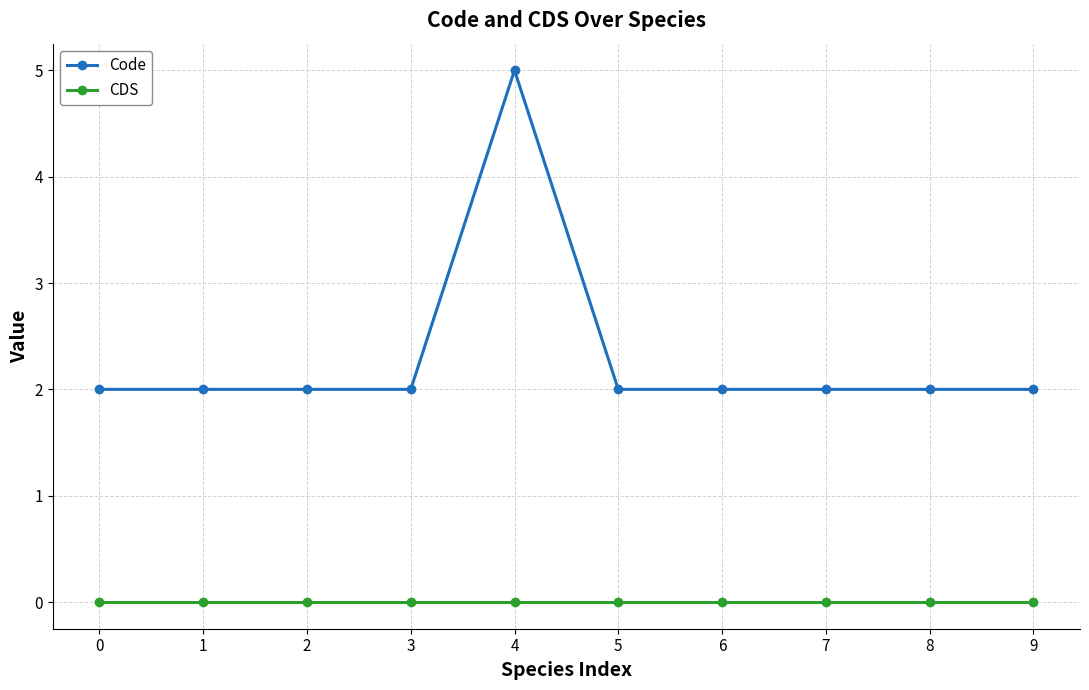

The Code series shows 1 at 2. True or false?

False